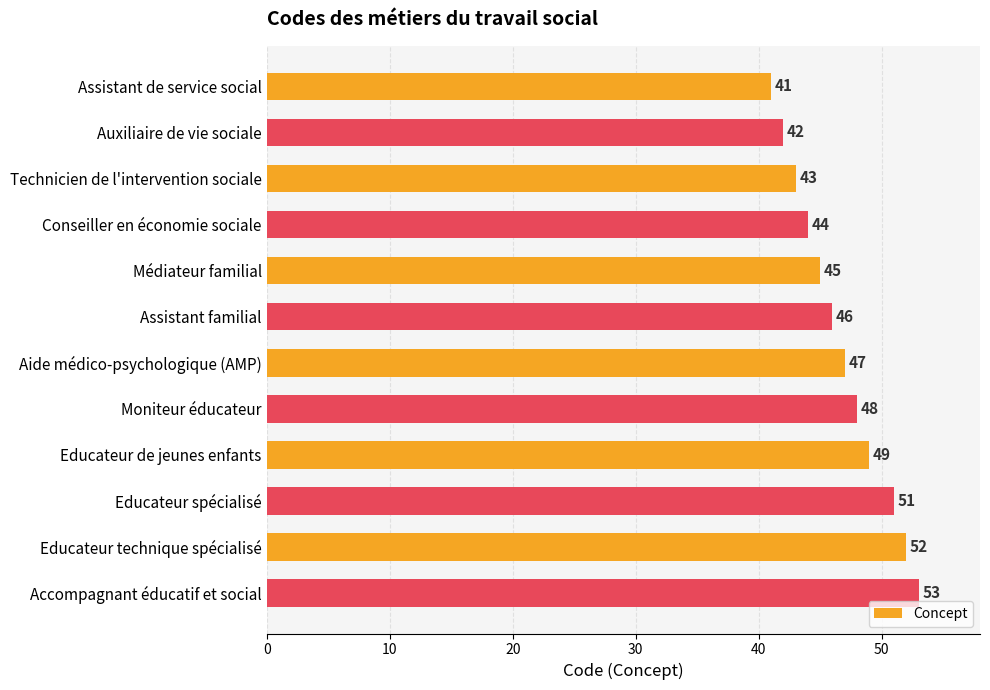

Which label corresponds to the largest value in the chart?

Accompagnant éducatif et social